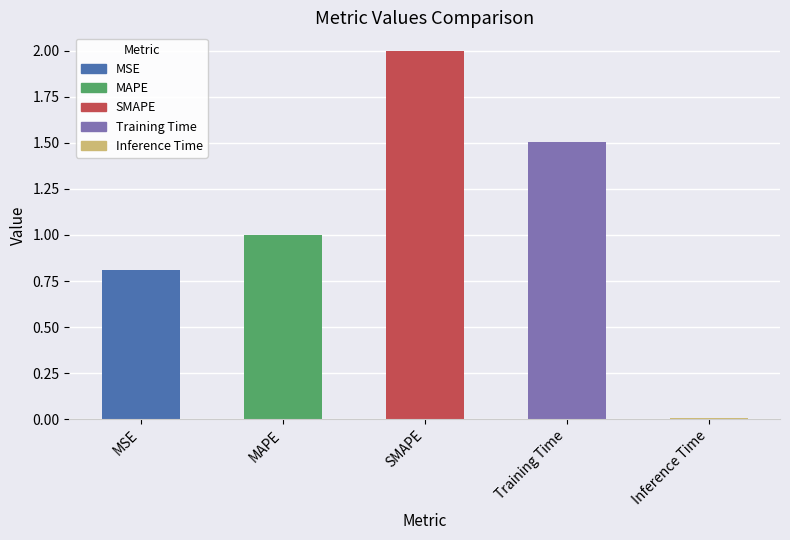

What is the greatest value displayed?

2.0